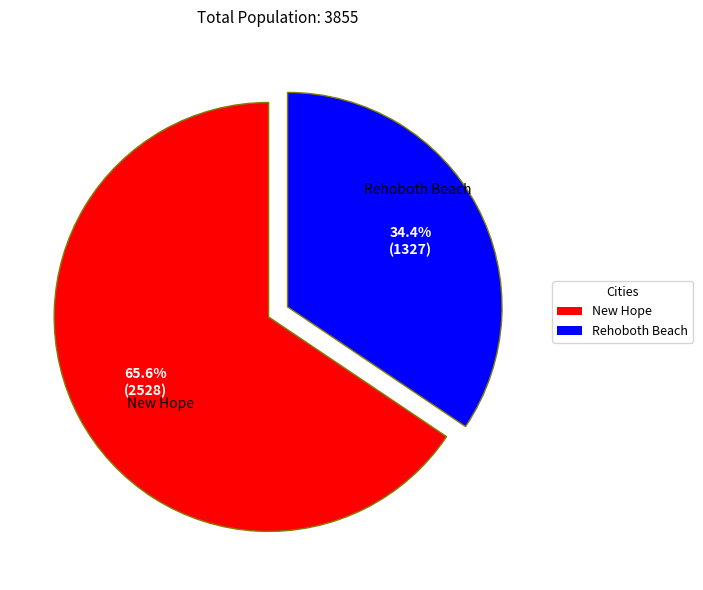

Which slice represents more than half of the pie?

New Hope